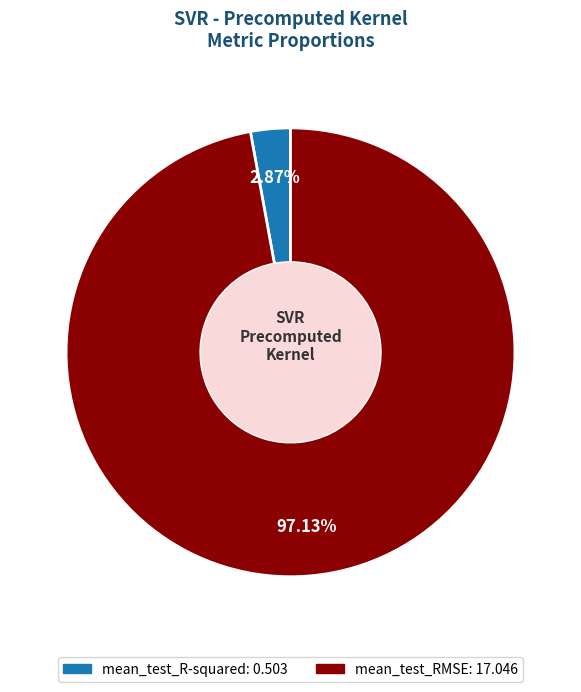

To the nearest percent, what percentage of the pie is mean_test_R-squared?

3%